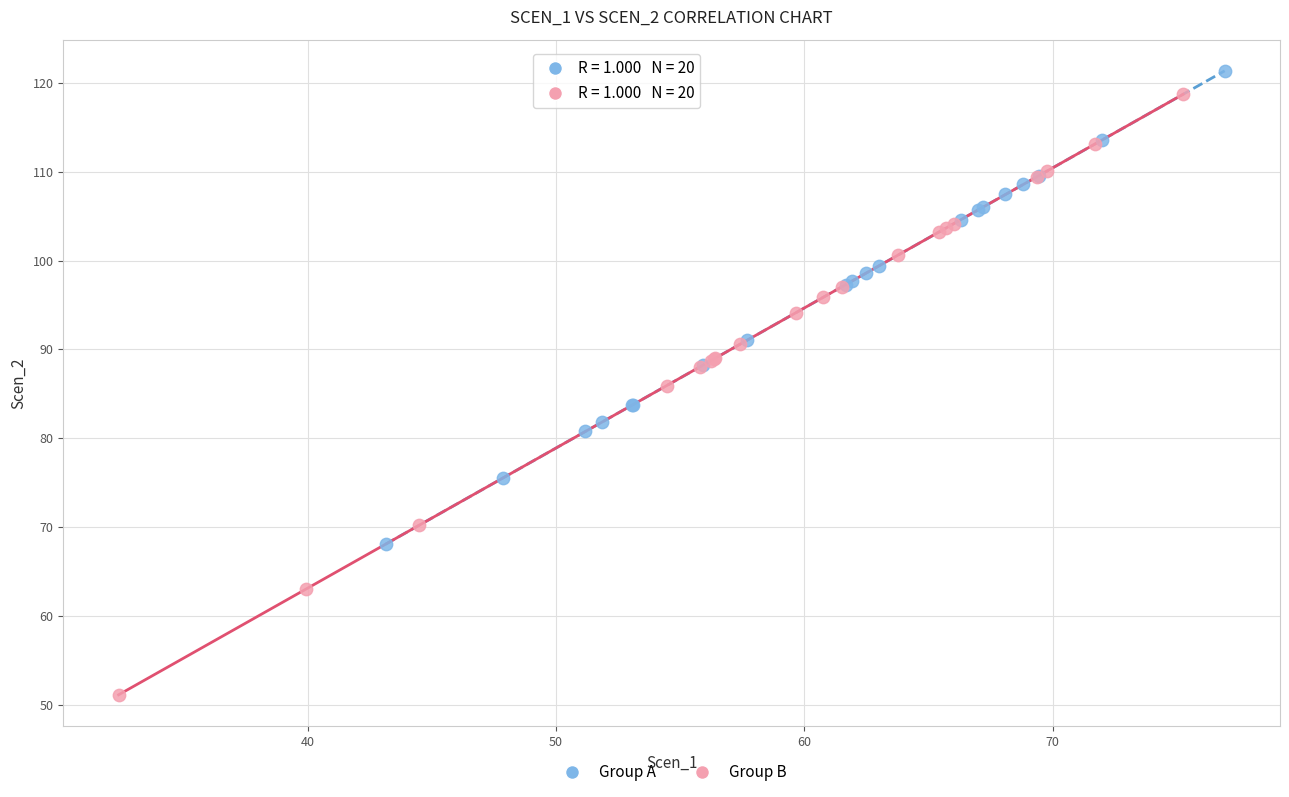

Which series contains the lowest Y value?

Group B